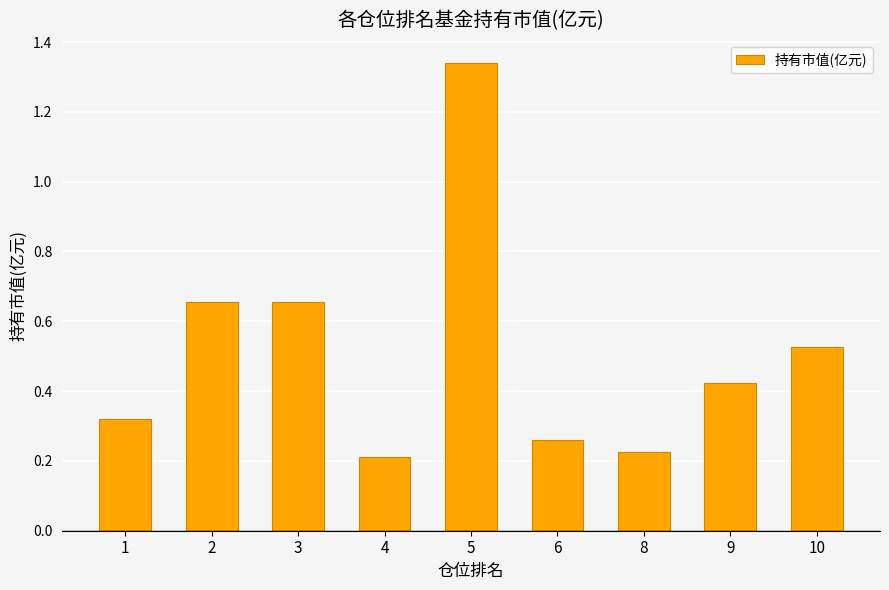

How many bars are there in total?

9